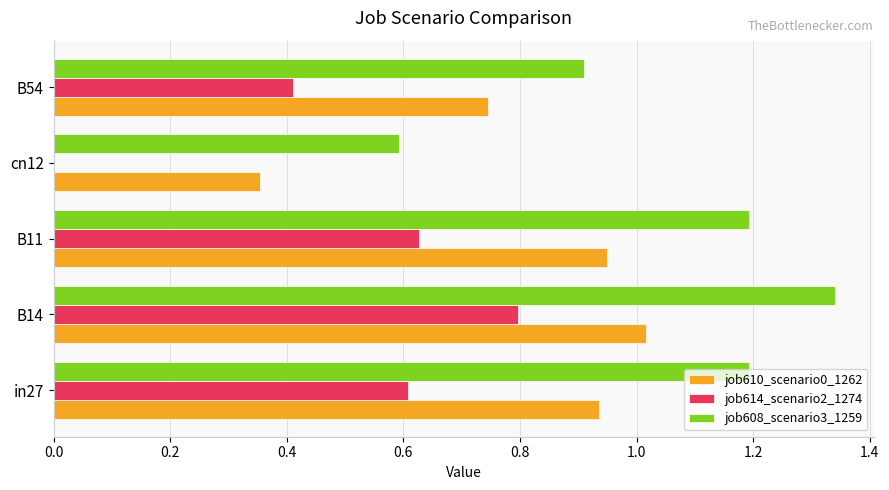

Which series changed the most between in27 and B14?

job614_scenario2_1274